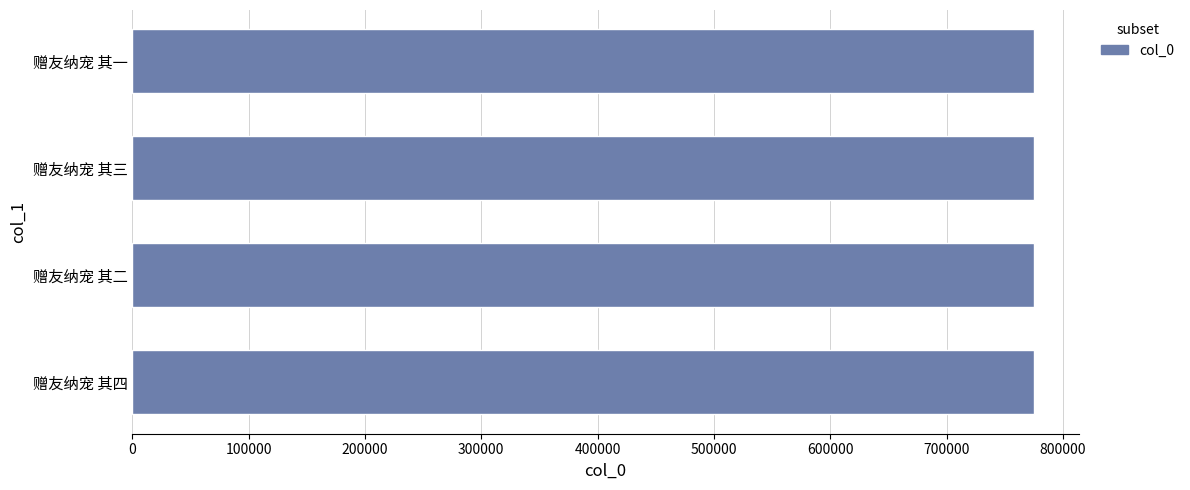

Approximately how many times larger is the value at 赠友纳宠 其二 compared to 赠友纳宠 其三?

1.0